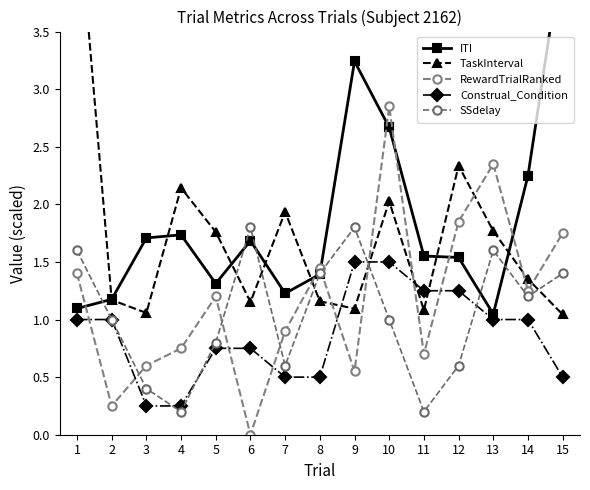

True or false: SSdelay and ITI cross at least once.

True